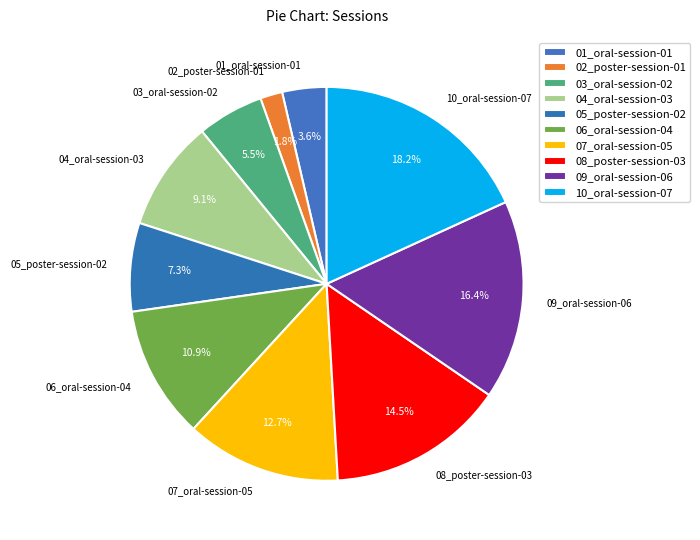

What percentage is the 07_oral-session-05 slice, to the nearest percent?

13%